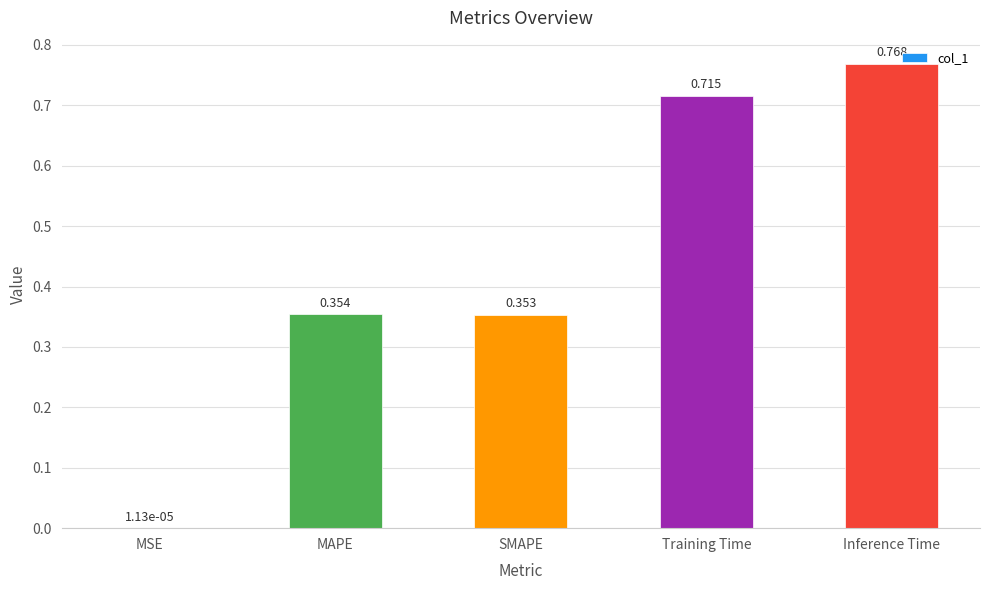

What is the sum of the values at MAPE and Inference Time?

1.1